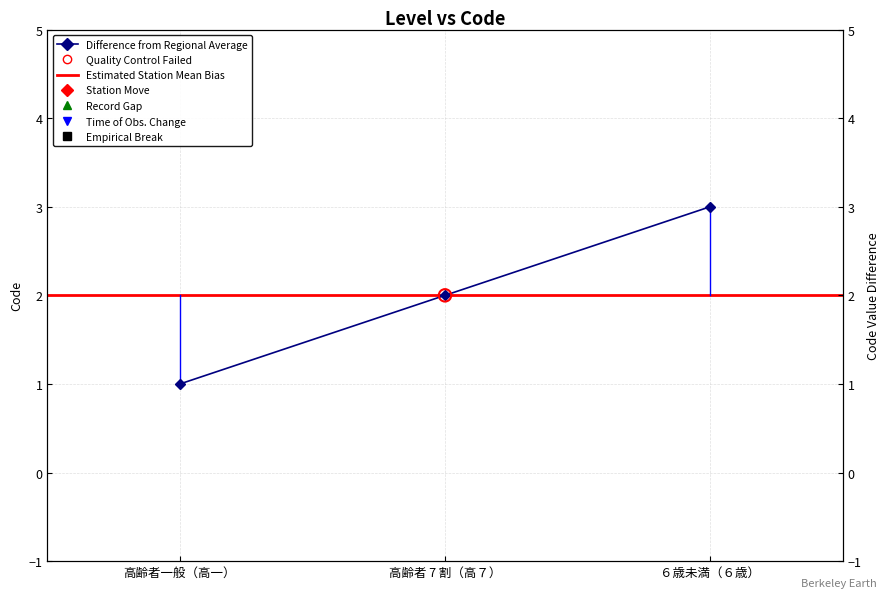

What is the change in value from 高齢者一般（高一） to ６歳未満（６歳）?

+2